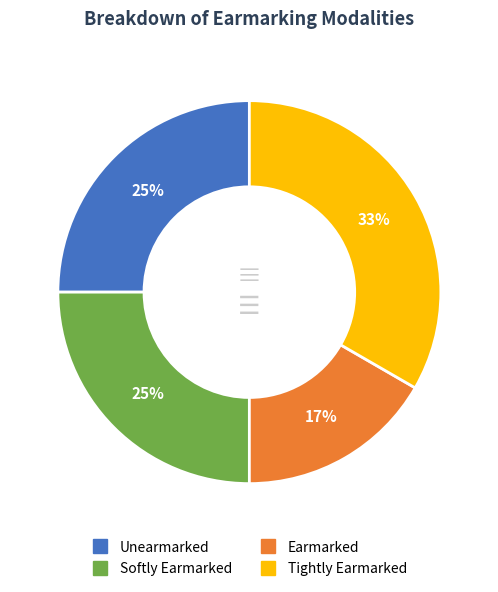

The Softly Earmarked slice represents 25% of the pie. True or false?

True